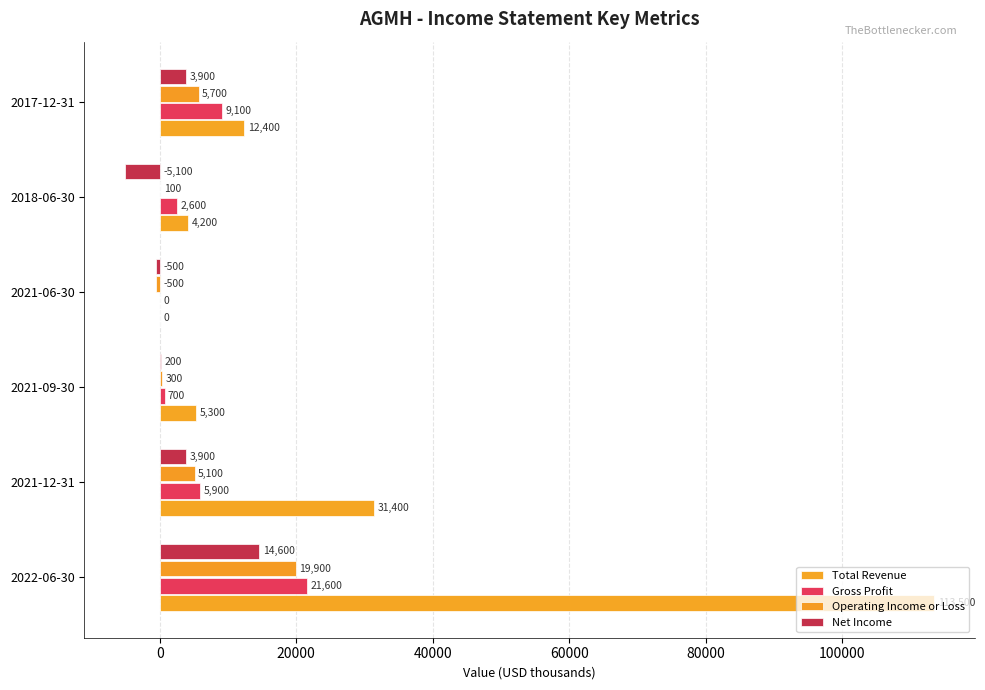

How many values in Operating Income or Loss are above zero?

5